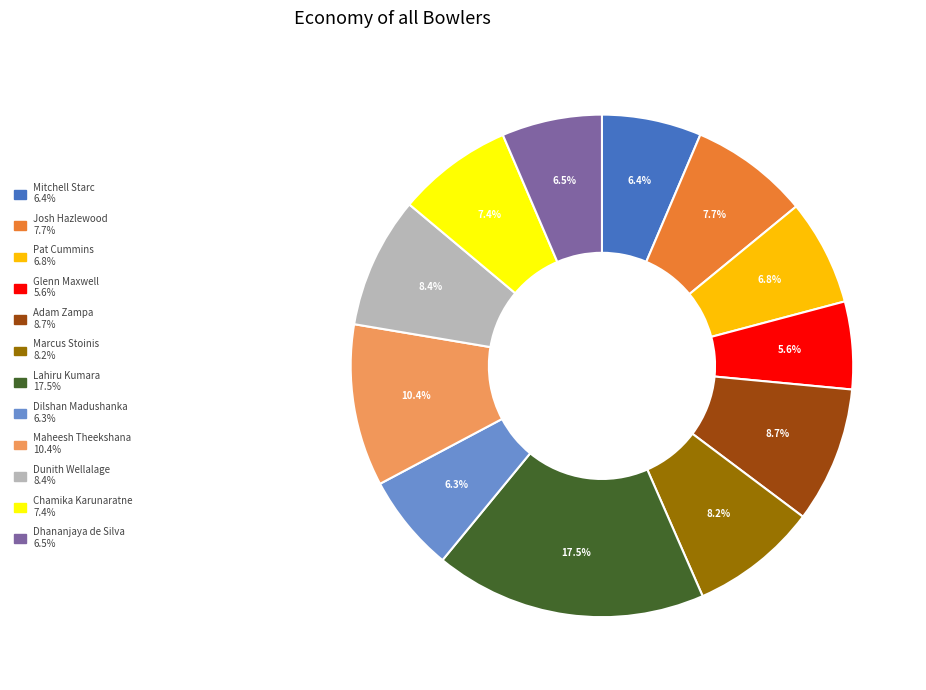

Between Maheesh Theekshana and Josh Hazlewood, which is larger?

Maheesh Theekshana